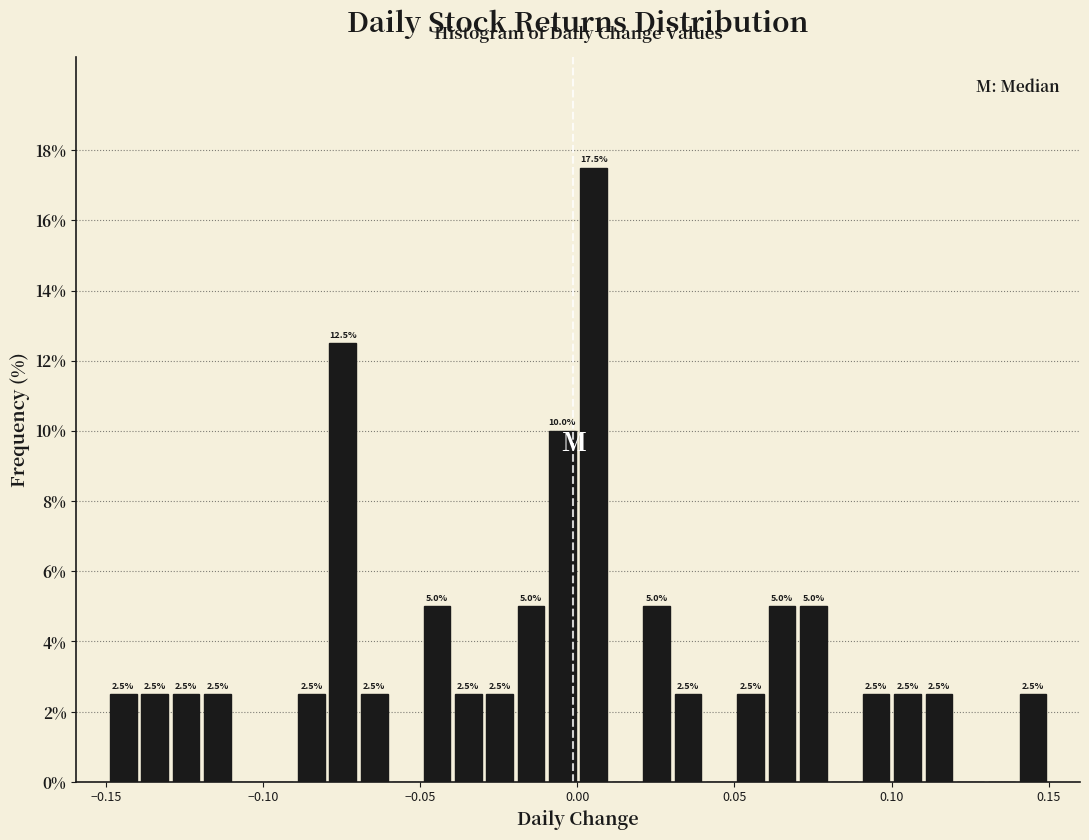

Read against the x-axis, roughly where is the centre of the tallest bar?

0.005